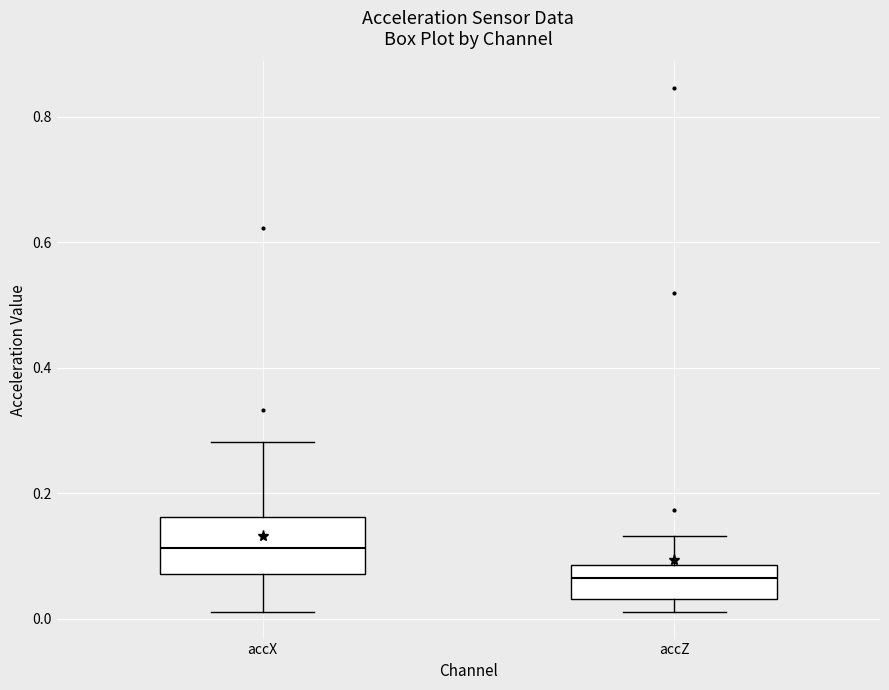

Where does the median line of the box for accX sit on the y-axis? The values are not printed on the chart, so give them approximately, as read against the axis.

0.12